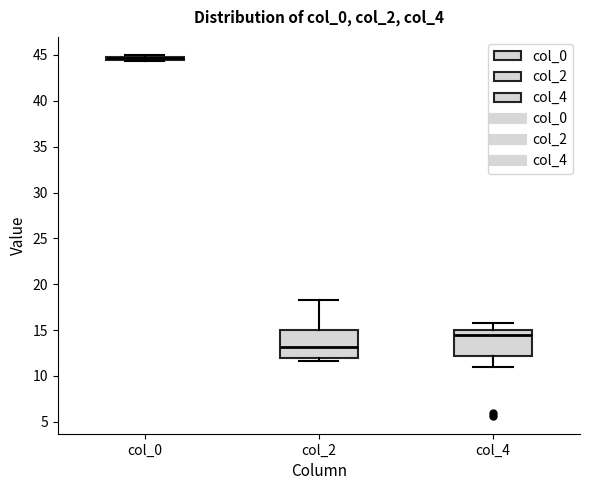

Reading left to right, transcribe this box plot: for each box, give where its median line is, the range the box spans, and where its two whiskers end, as read against the y-axis. The values are not printed on the chart, so give them approximately, as read against the axis.

col_0: box collapsed to a line at 44.5, whiskers 44.5 to 45.0
col_2: median 13.0, box 12.0 to 15.0, whiskers 11.5 to 18.5
col_4: median 14.5, box 12.0 to 15.0, whiskers 11.0 to 16.0